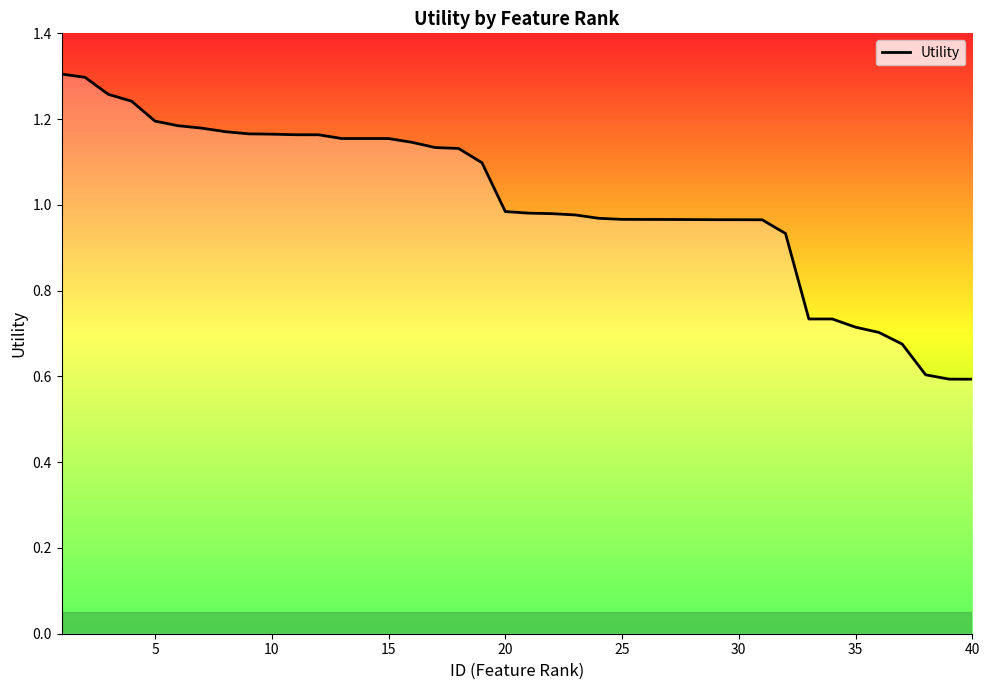

What is the smallest value displayed?

0.6